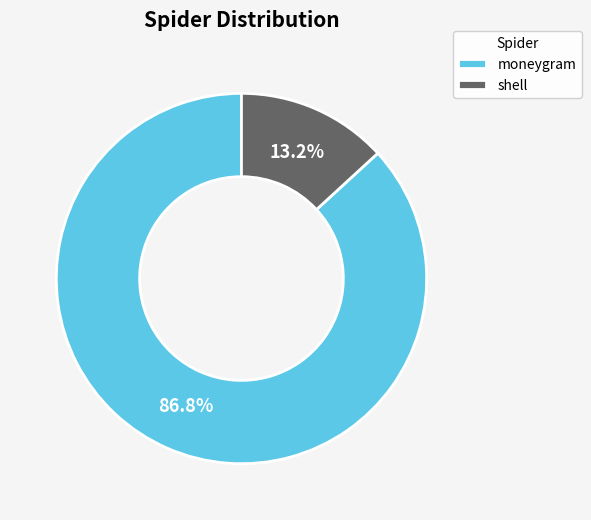

To the nearest percent, what is the difference between the moneygram and shell slice percentages?

74%